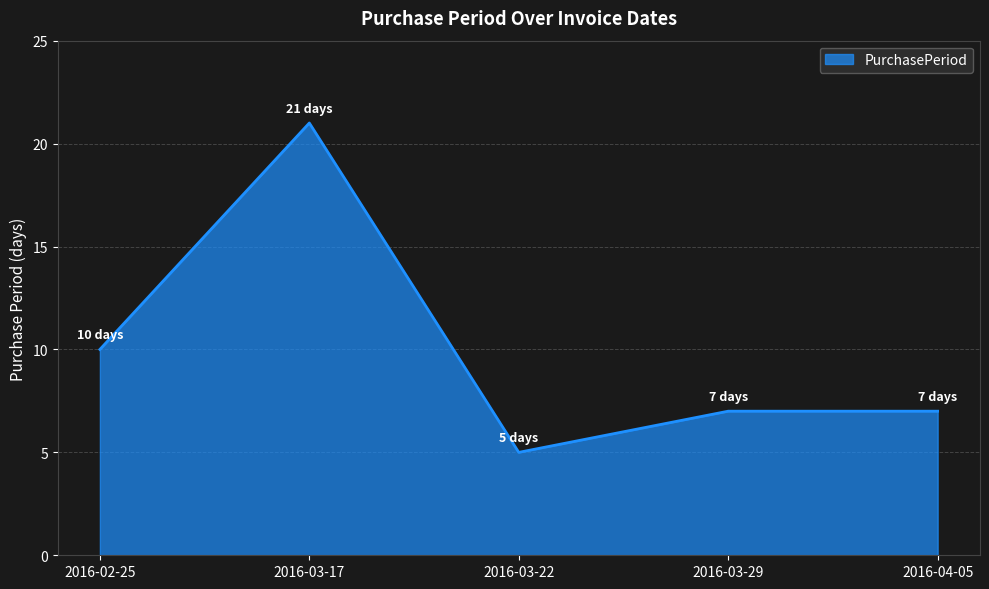

Where is the first local minimum?

2016-03-22